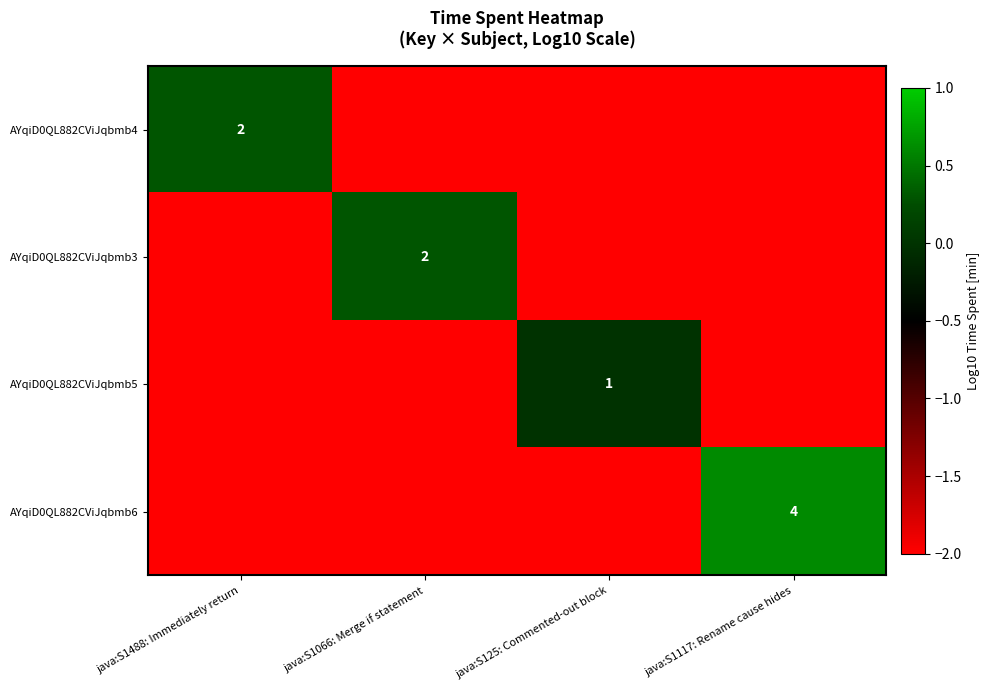

Is the value of AYqiD0QL882CViJqbmb4 at java:S1066: Merge if statement greater than the value of AYqiD0QL882CViJqbmb6 at java:S125: Commented-out block?

No